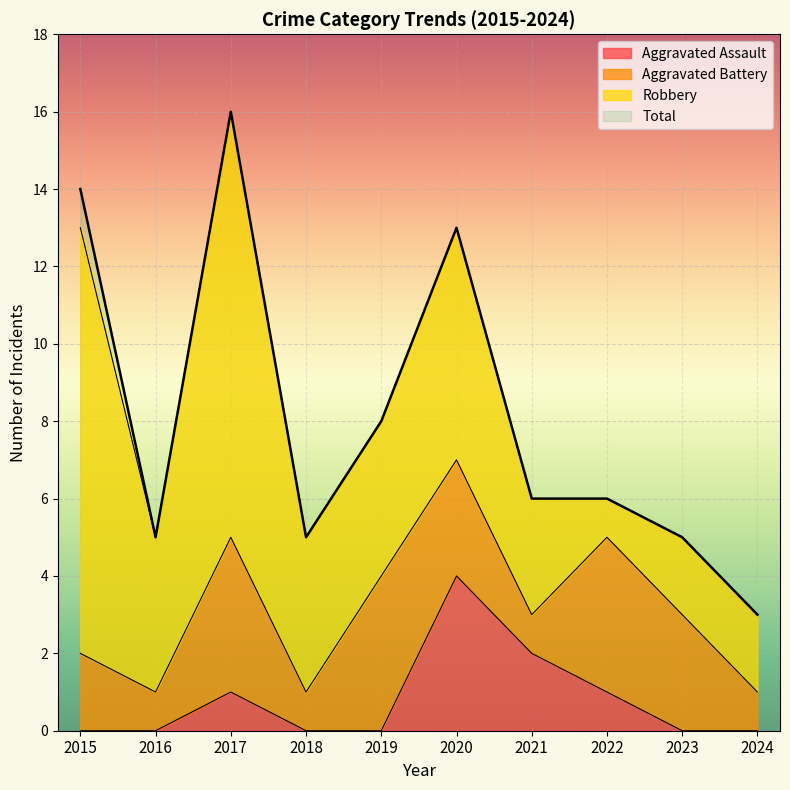

What is the difference between the maximum and minimum values in the Total series?

13